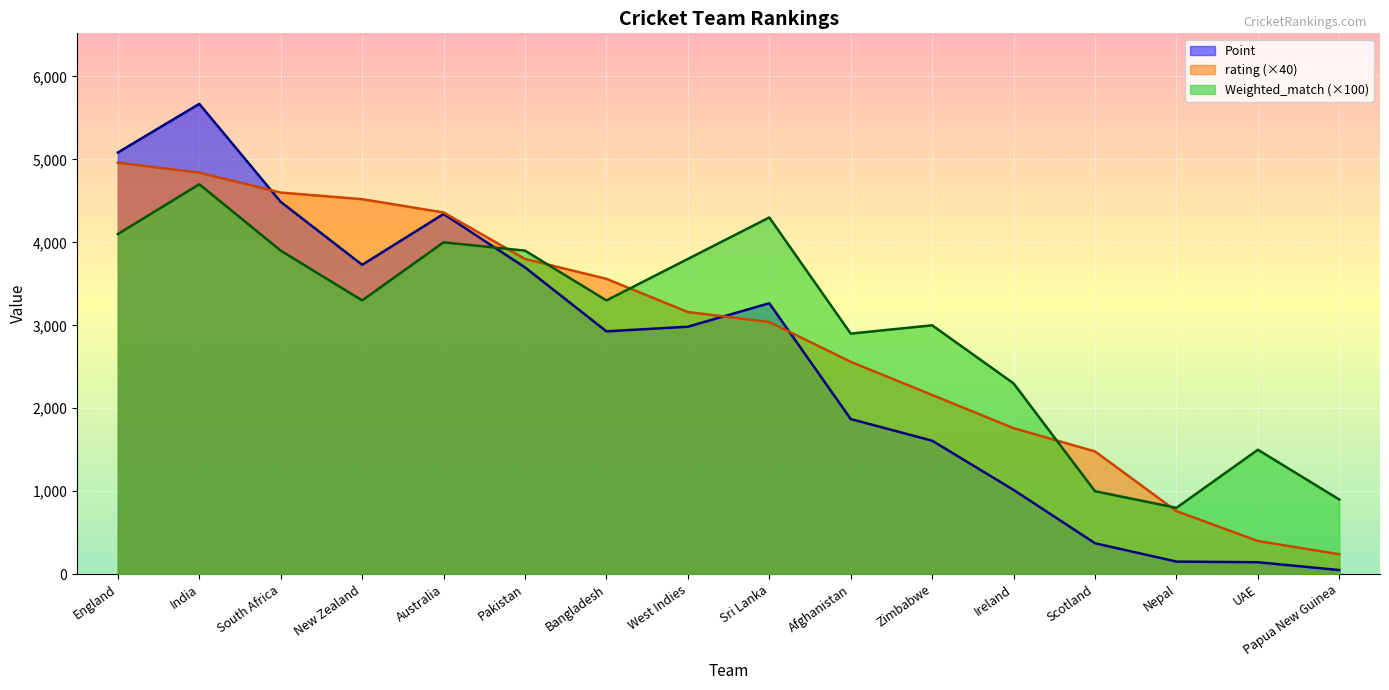

What is the average value of the Weighted_match series?

2981